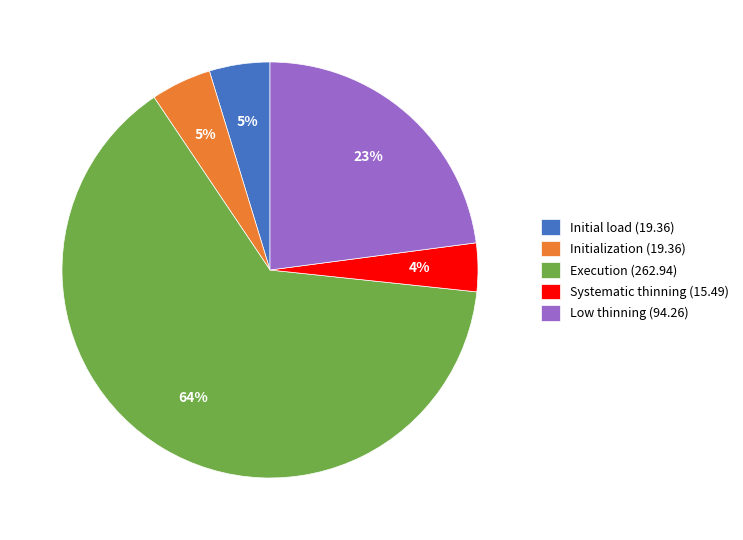

Count the number of slices in the pie.

5